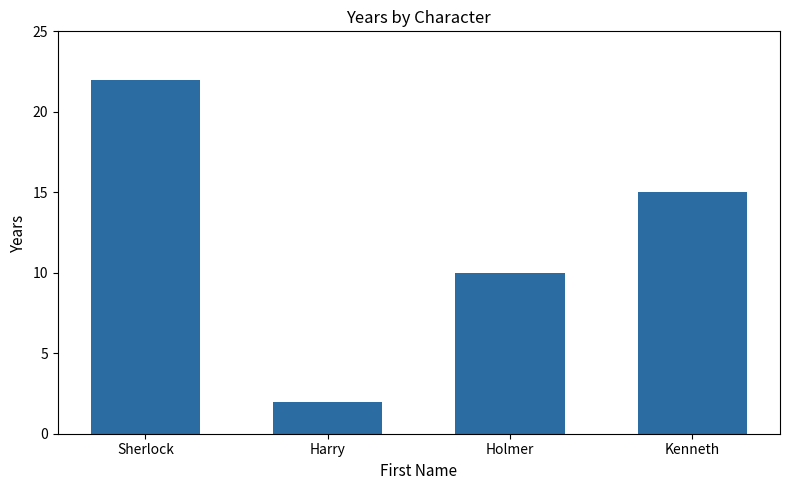

What is the maximum value shown in the chart?

22